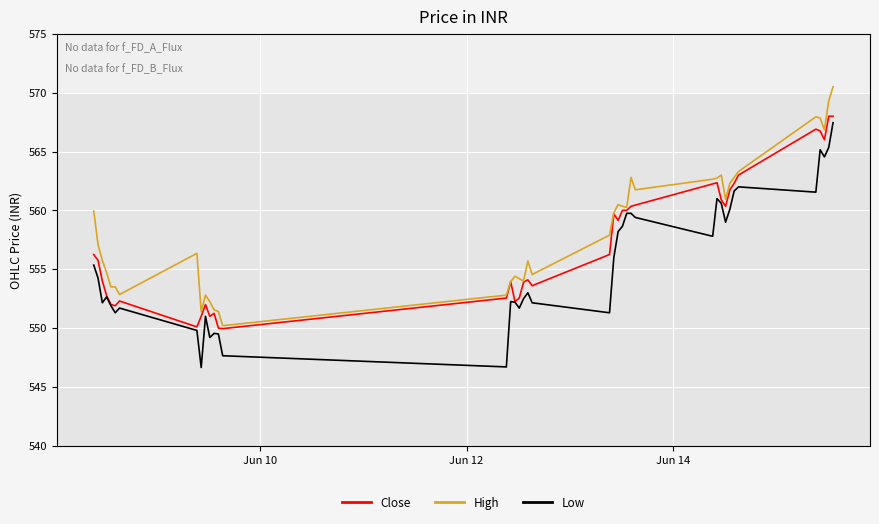

List the series in order of their overall mean, lowest first.

Low, Close, High